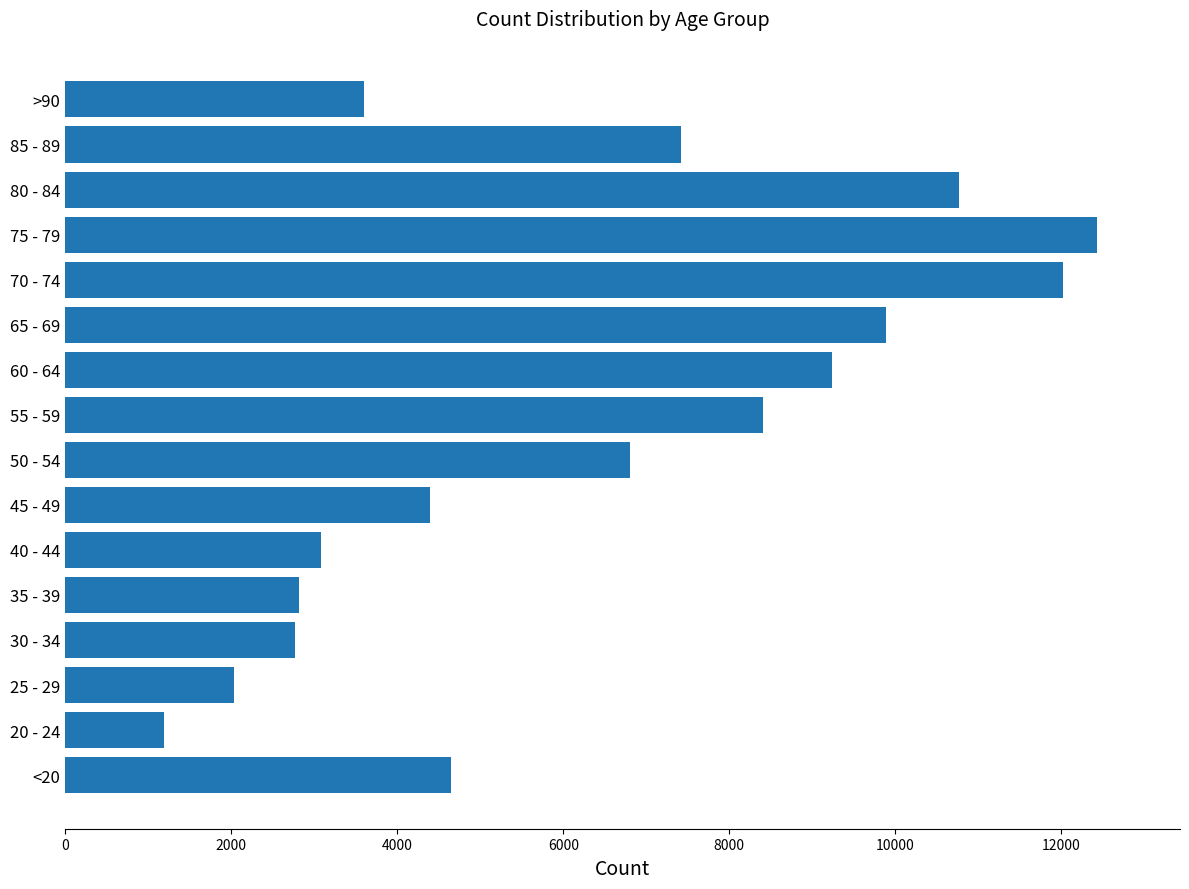

What is the smallest value displayed?

1191